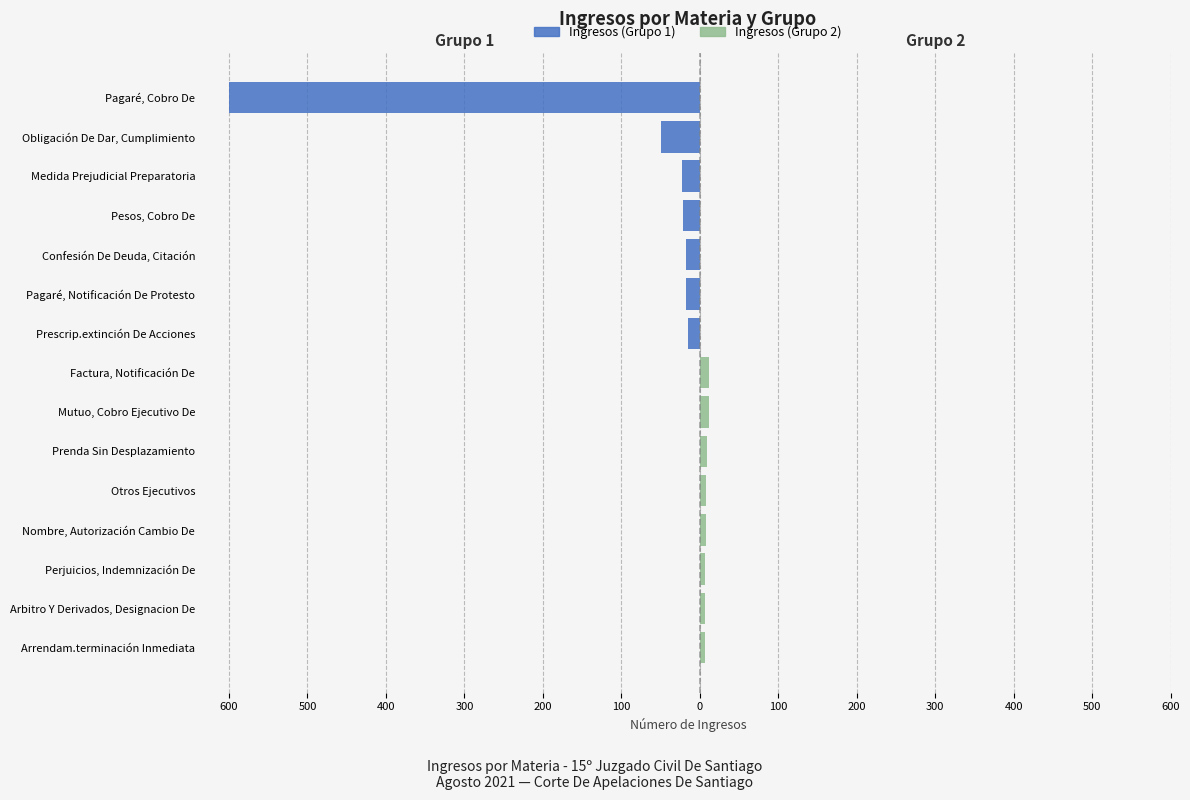

Reading right to left, transcribe all the data shown in this chart.

Ingresos (Grupo 1): -600	-49	-23	-22	-18	-18	-15	0	0	0	0	0	0	0	0
Ingresos (Grupo 2): 0	0	0	0	0	0	0	12	11	9	8	8	6	6	6